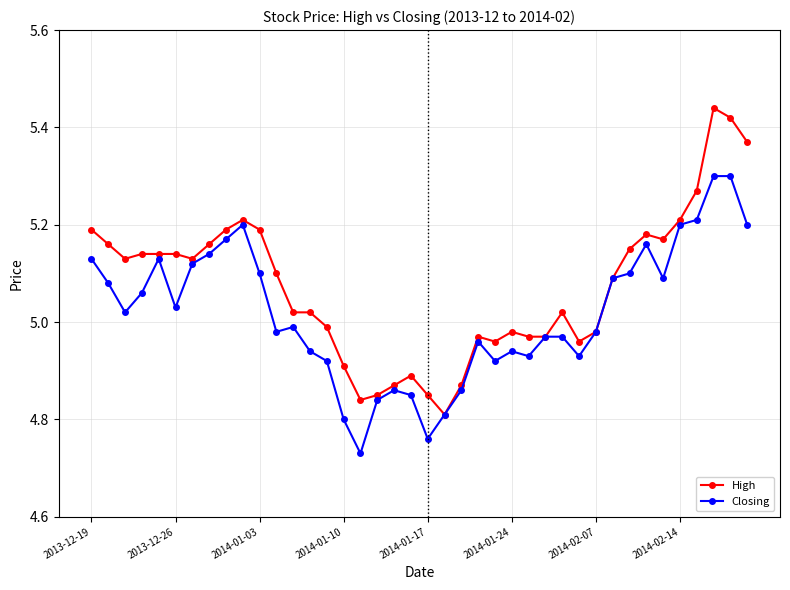

At how many categories does at least one series exceed 4?

40